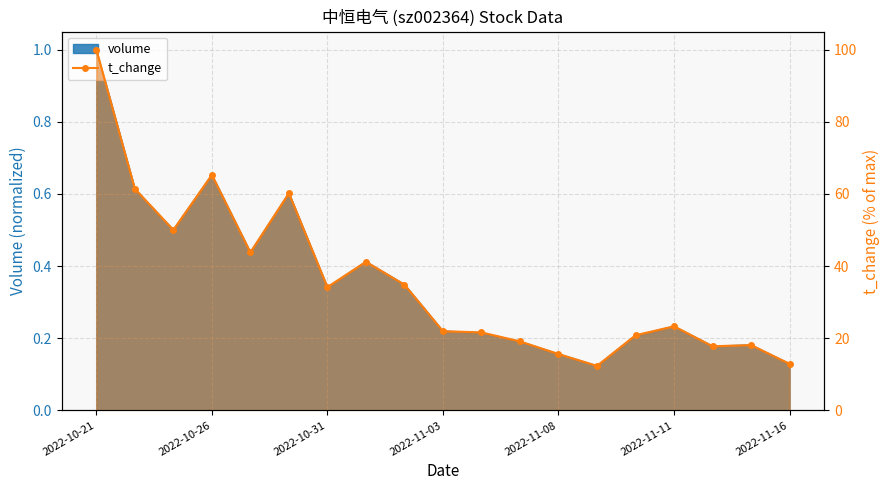

How many interior local peaks (higher than both neighbors) does the data have?

5